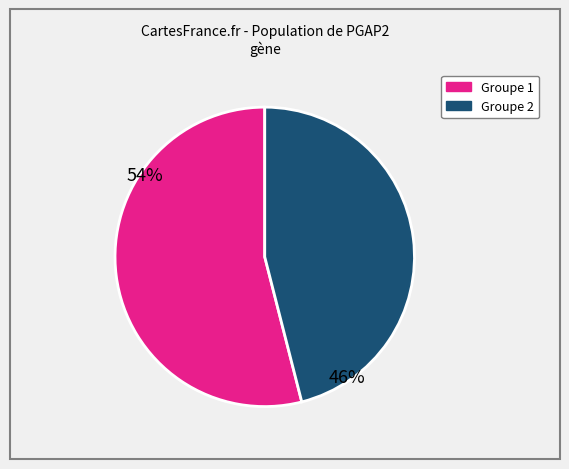

Is there any slice that represents more than half of the pie?

Yes